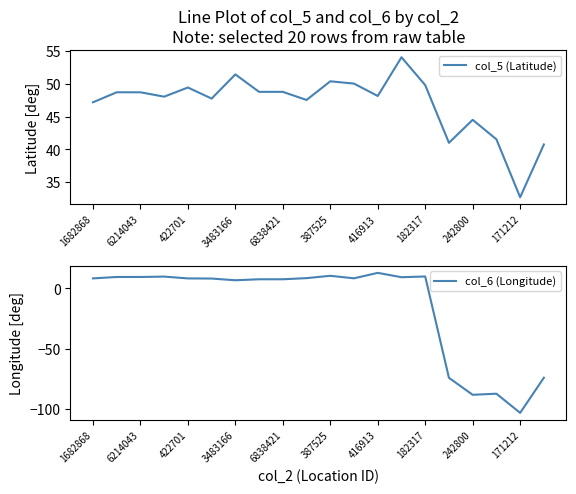

Reading left to right, transcribe all the data shown in this chart.

col_5 (Latitude): 47.2	48.7	48.7	48.0	49.4	47.7	51.4	48.8	48.8	47.5	50.4	50.0	48.1	54.0	49.8	41.0	44.5	41.5	32.7	40.7
col_6 (Longitude): 8.3	9.5	9.5	9.8	8.3	8.2	6.8	7.6	7.6	8.5	10.4	8.4	12.9	9.3	9.9	-74.1	-88.1	-87.3	-103.1	-74.0